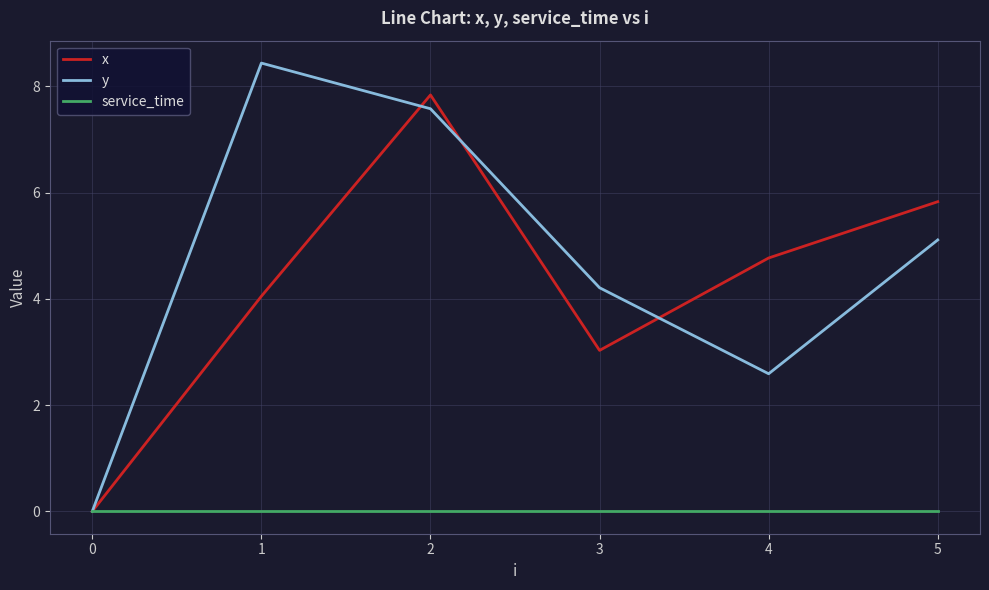

What is the spread (max minus min) of values at 1?

8.4